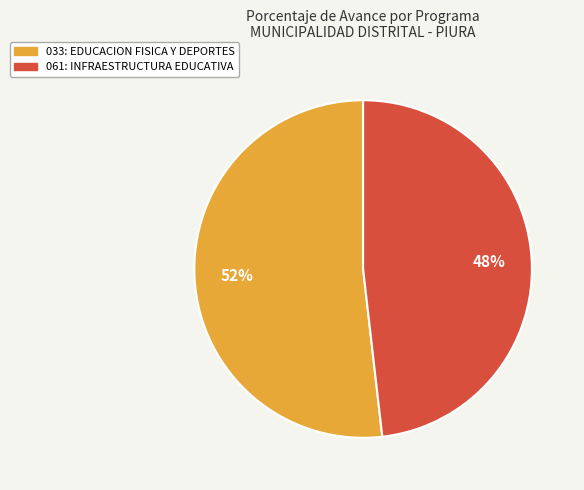

To the nearest percent, what percentage of the pie is 061: INFRAESTRUCTURA EDUCATIVA?

48%